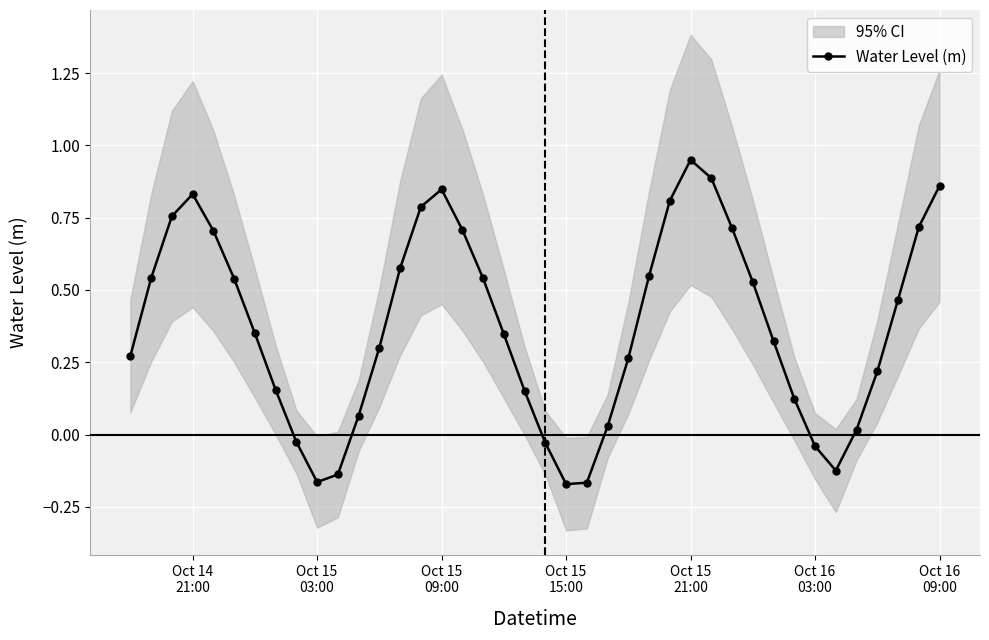

What is the difference between the maximum and minimum values?

1.1